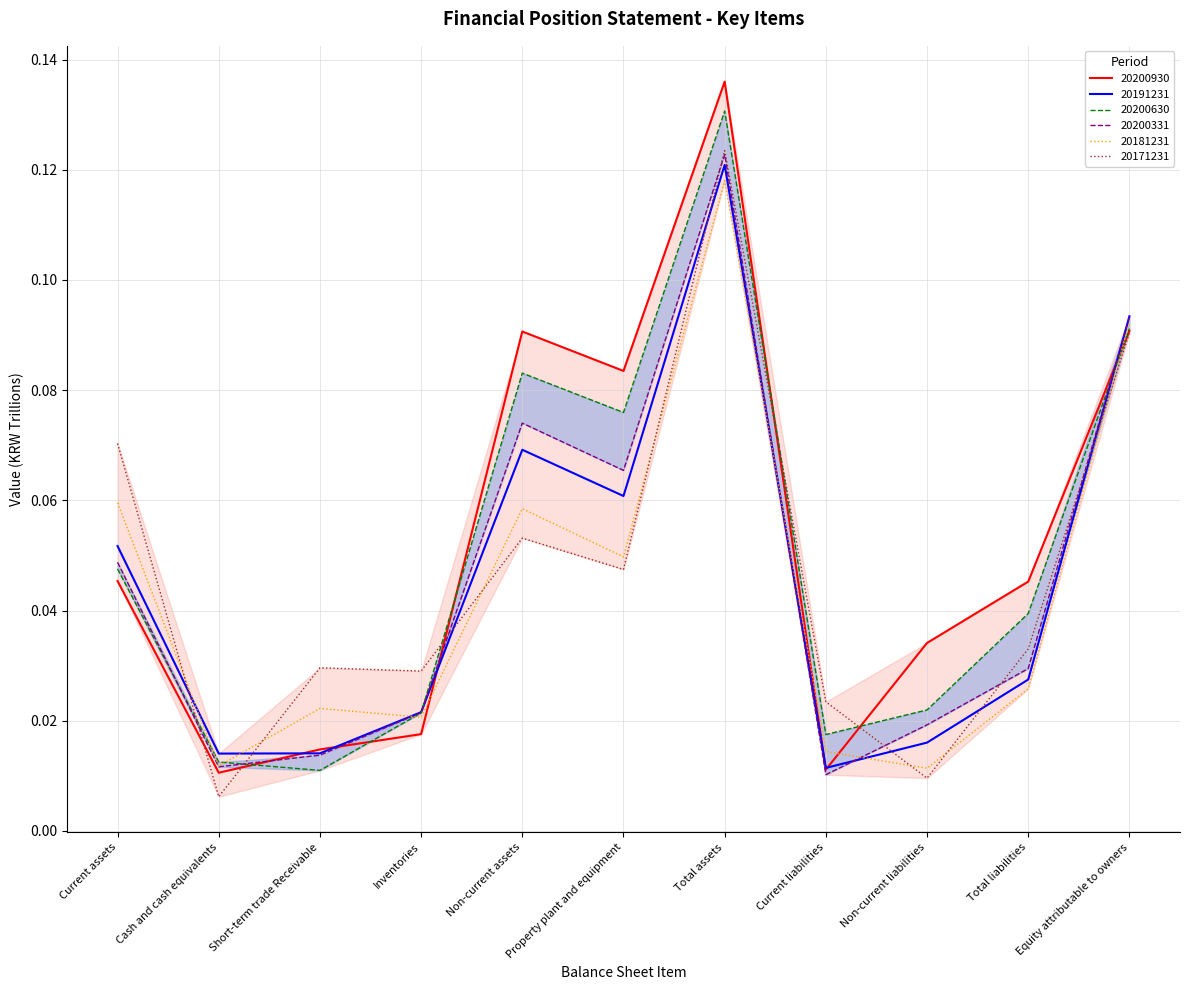

True or false: 20200630 has more than 1 interior local peaks.

True